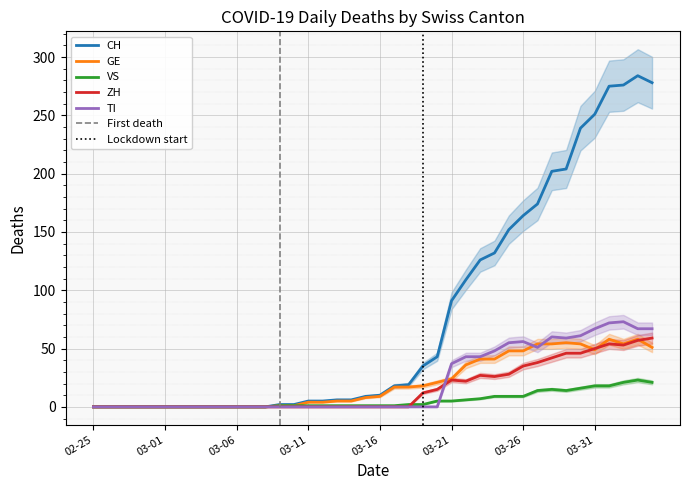

Between 2020-03-22 and 2020-04-02, which is larger?

2020-04-02